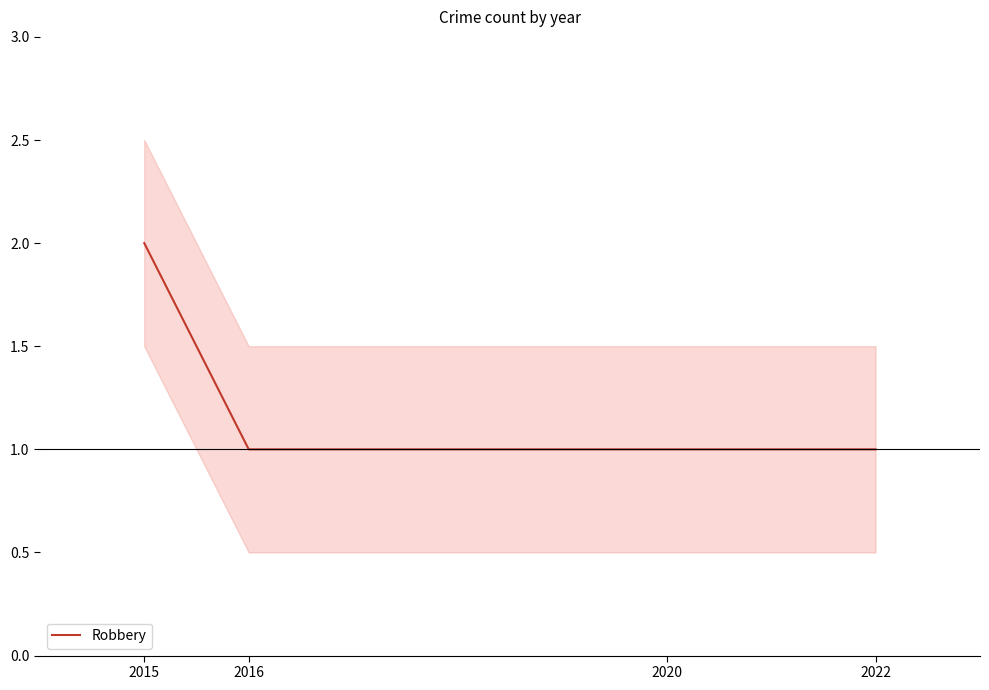

Reading left to right, transcribe all the data shown in this chart.

2	1	1	1